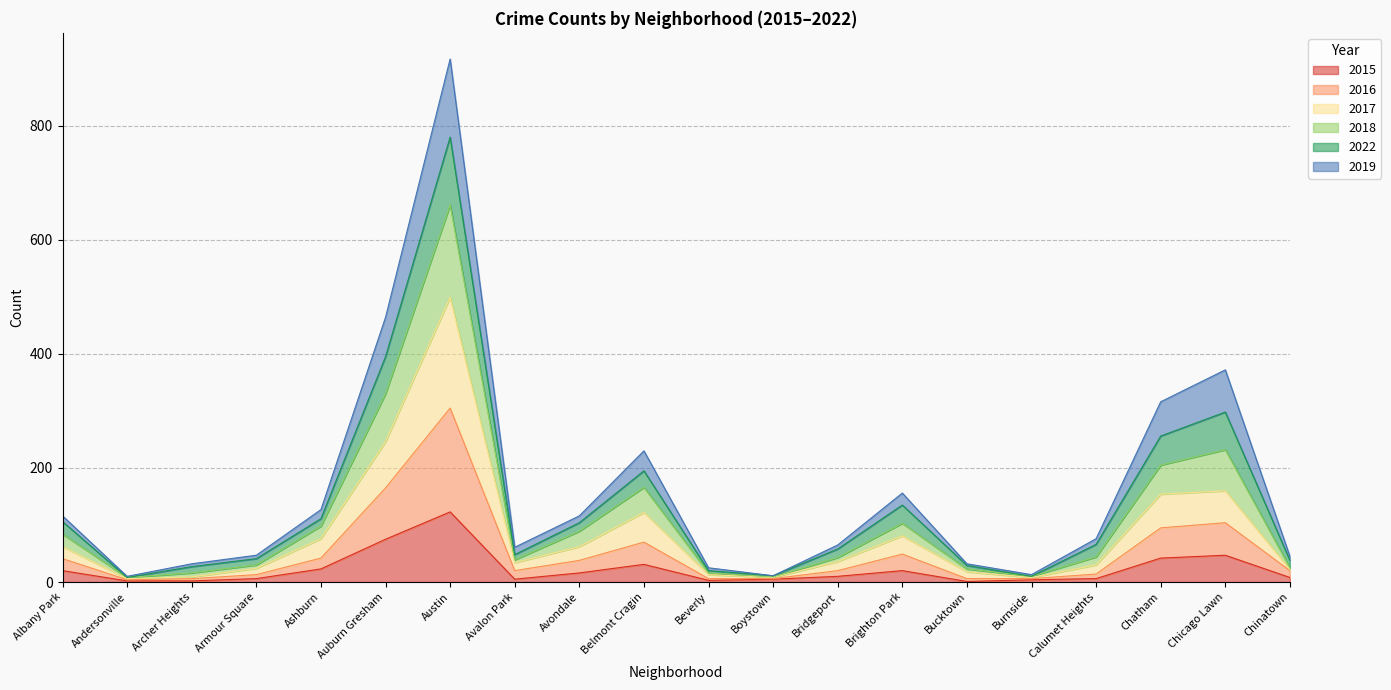

How many interior local valleys does the 2015 series have?

3